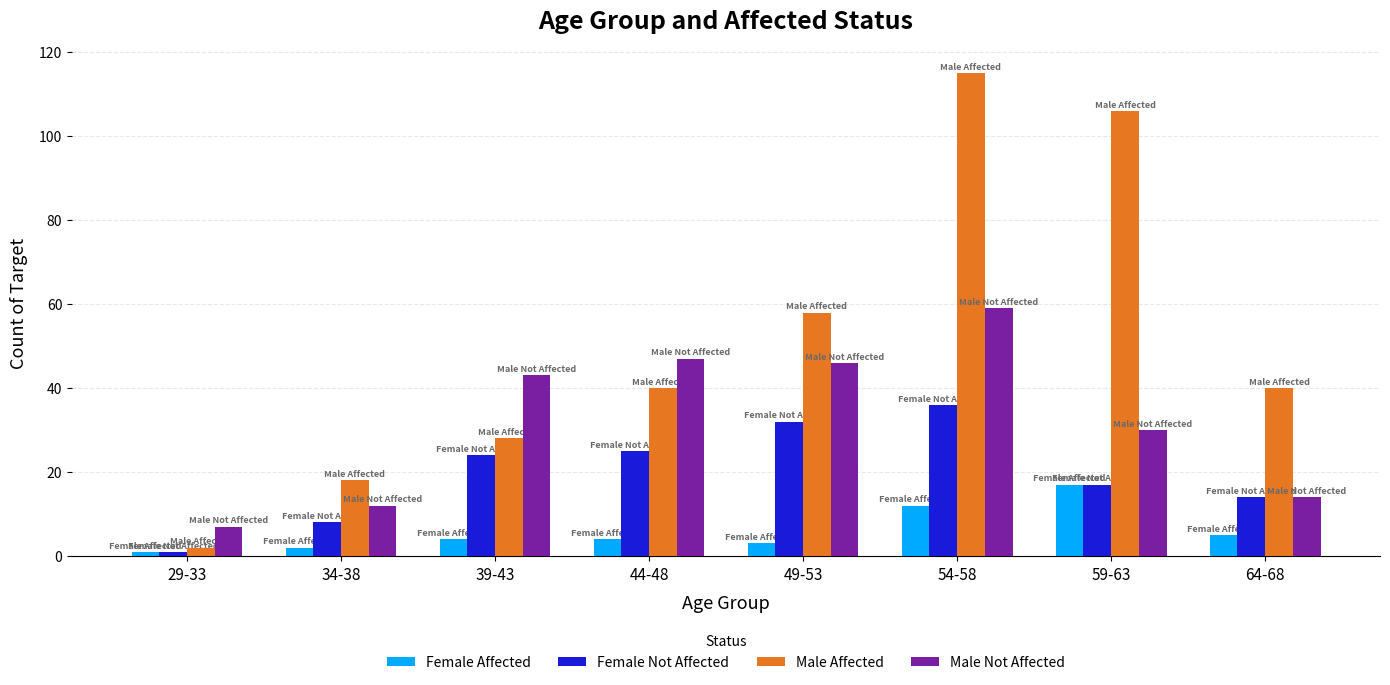

What is the difference between the second highest and second lowest values in the Female Affected series?

10